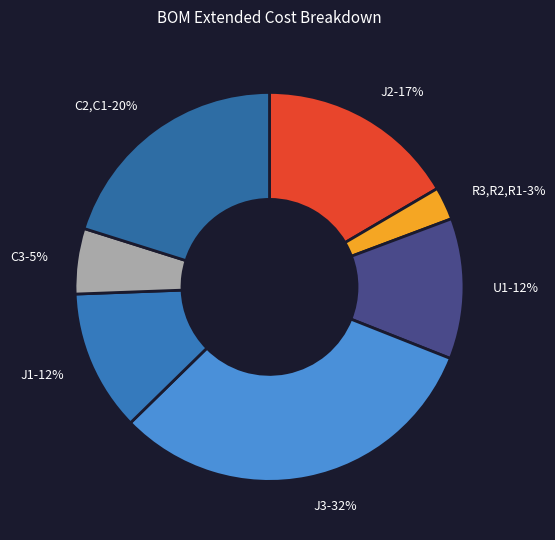

Between U1-12% and J2-17%, which is larger?

J2-17%